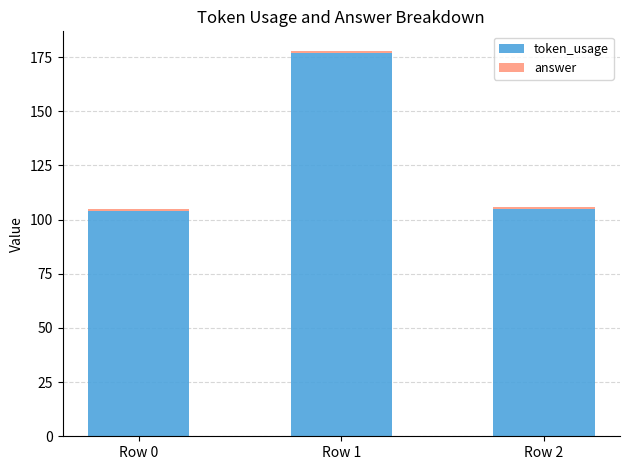

Are the bars grouped side by side (vs. stacked)?

No